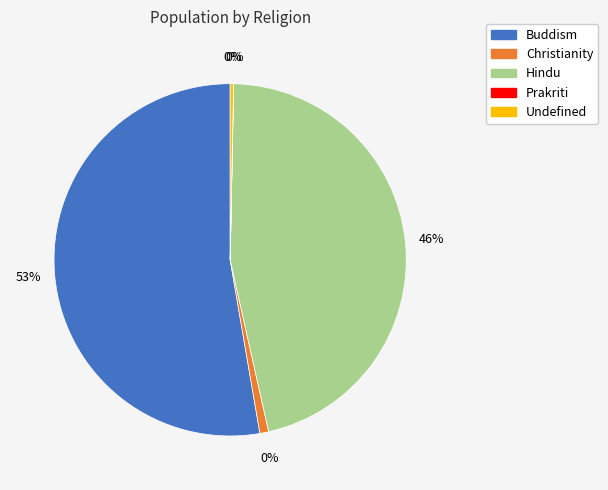

What is the smallest slice in the pie chart?

Prakriti